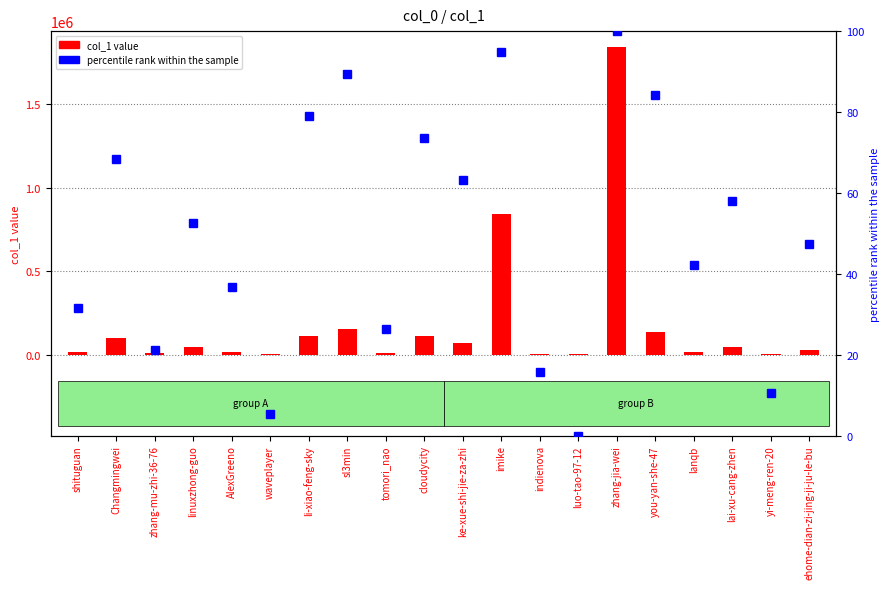

Which series has the largest total across all categories?

col_1 value